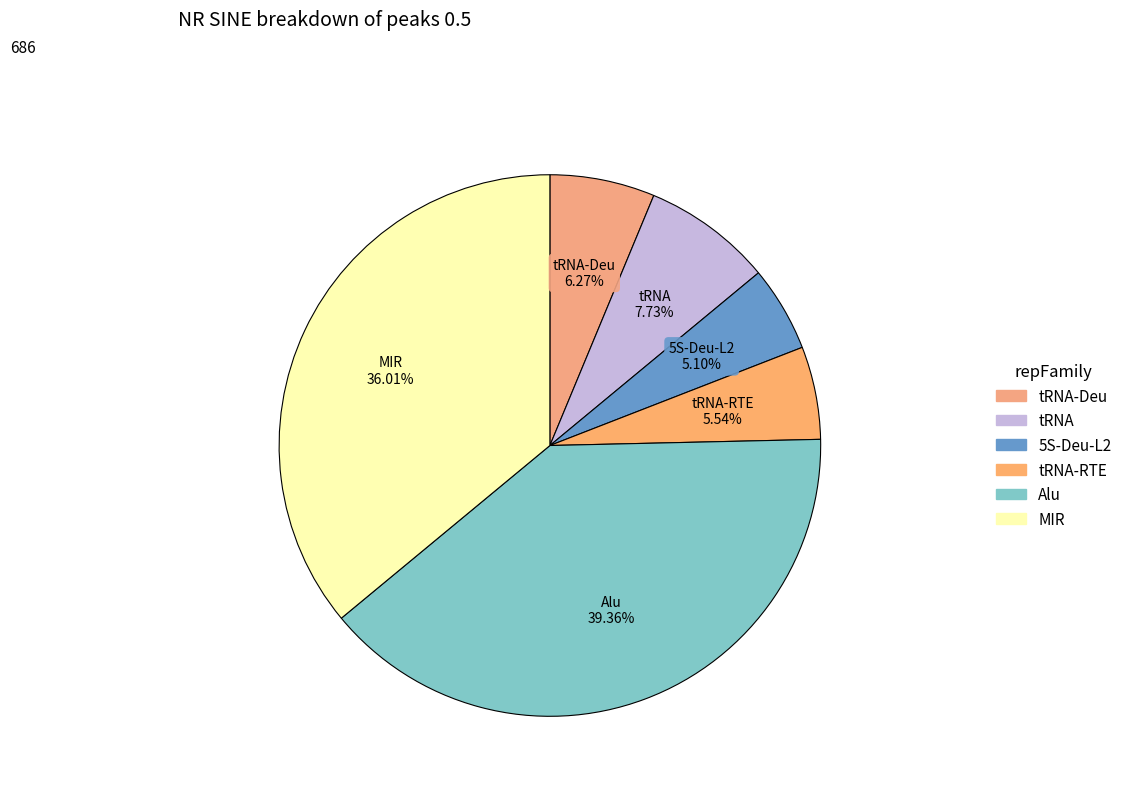

How many slices are in this pie chart?

6